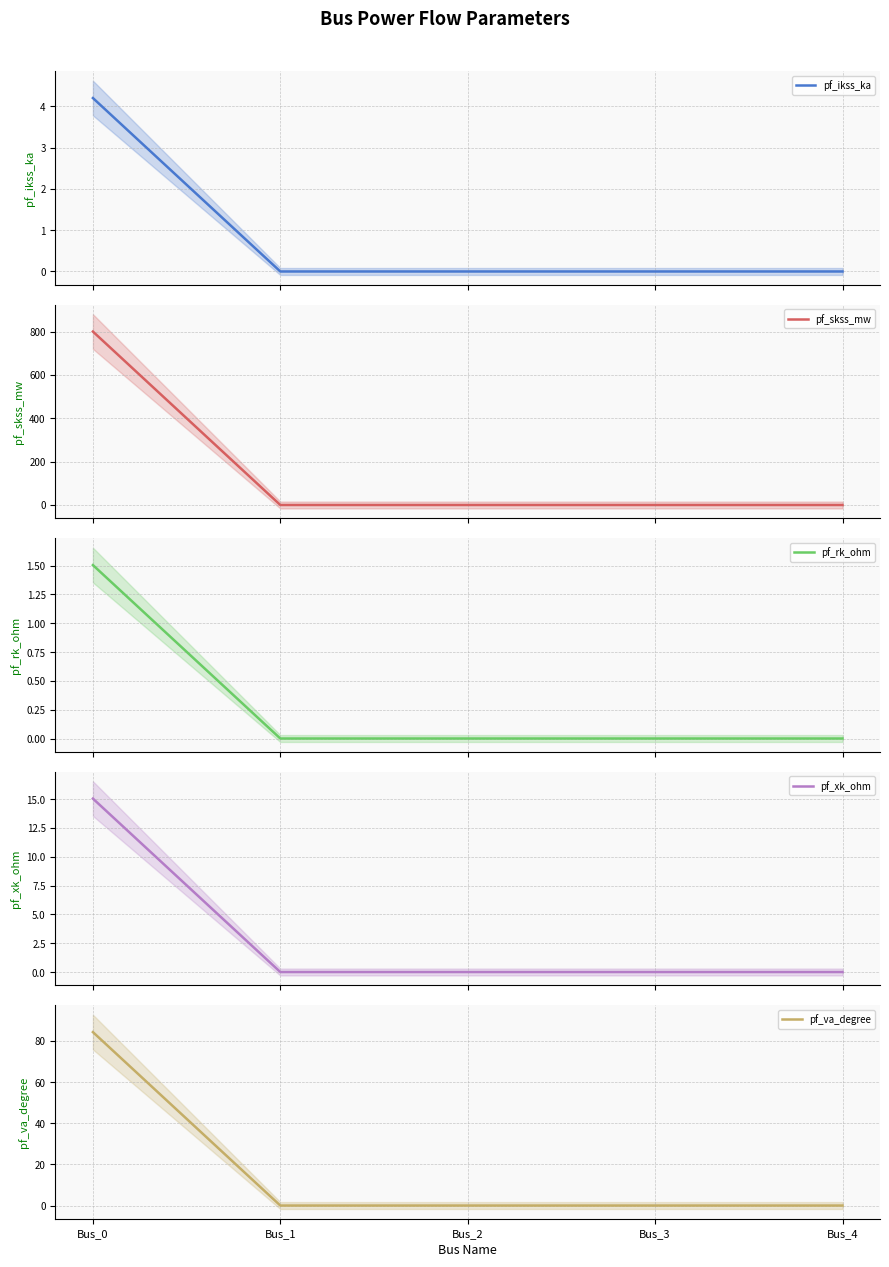

Reading left to right, list all the values displayed in this chart.

pf_ikss_ka: Bus_0=4.2	Bus_1=0.0	Bus_2=0.0	Bus_3=0.0	Bus_4=0.0
pf_skss_mw: Bus_0=800.0	Bus_1=0.0	Bus_2=0.0	Bus_3=0.0	Bus_4=0.0
pf_rk_ohm: Bus_0=1.5	Bus_1=0.0	Bus_2=0.0	Bus_3=0.0	Bus_4=0.0
pf_xk_ohm: Bus_0=15.0	Bus_1=0.0	Bus_2=0.0	Bus_3=0.0	Bus_4=0.0
pf_va_degree: Bus_0=84.3	Bus_1=0.0	Bus_2=0.0	Bus_3=0.0	Bus_4=0.0